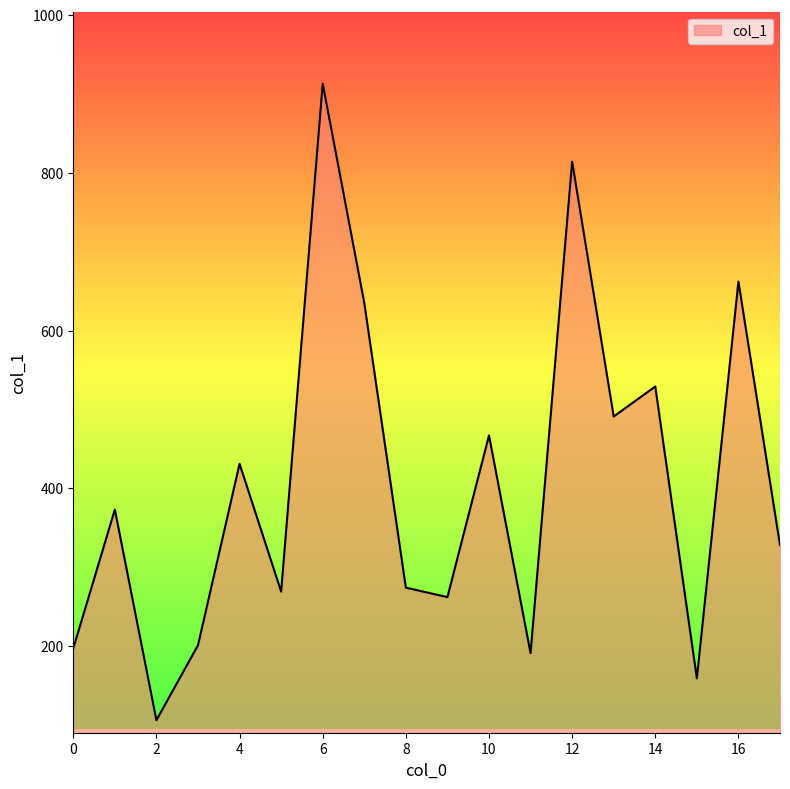

What is the maximum value shown in the chart?

913